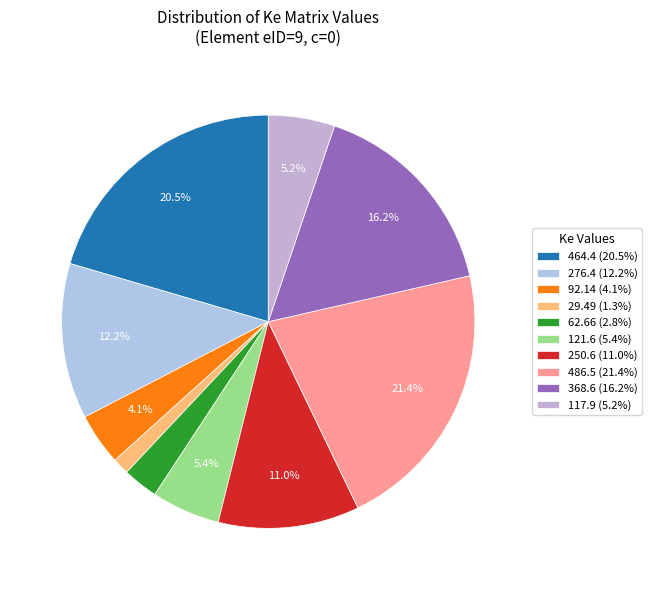

How many segments does this pie chart have?

10